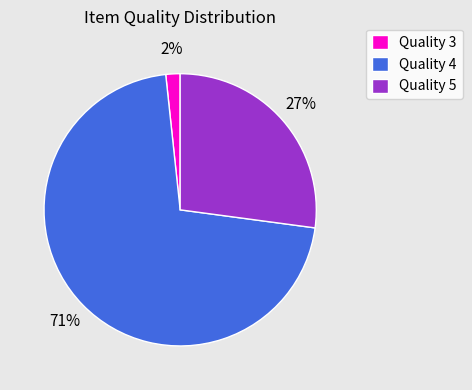

To the nearest percent, what portion does Quality 4 represent?

71%